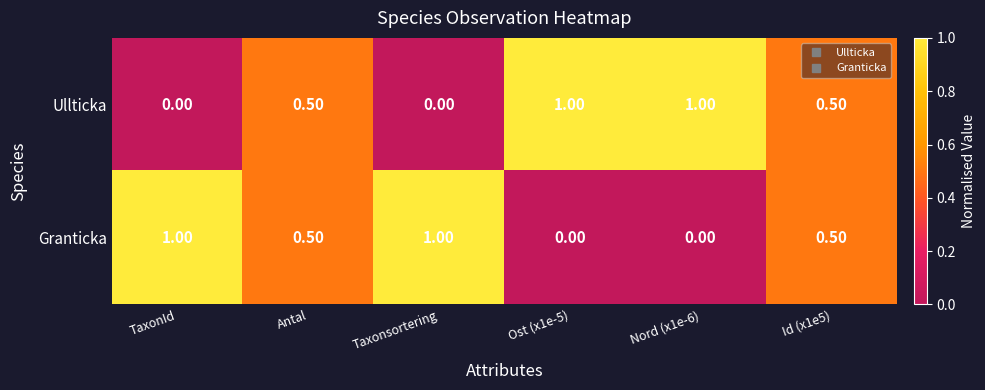

Is the value of Granticka at Taxonsortering greater than the value of Ullticka at TaxonId?

Yes